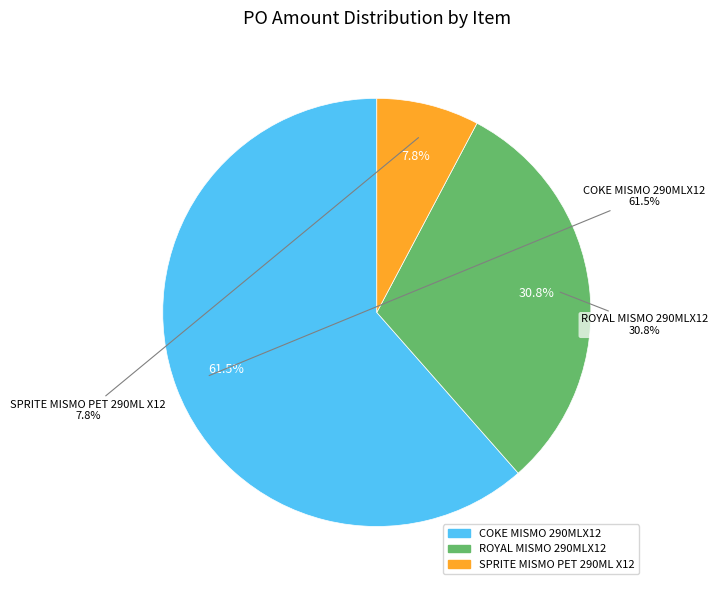

Combined, do SPRITE MISMO PET 290ML X12 and ROYAL MISMO 290MLX12 account for over 50%?

No